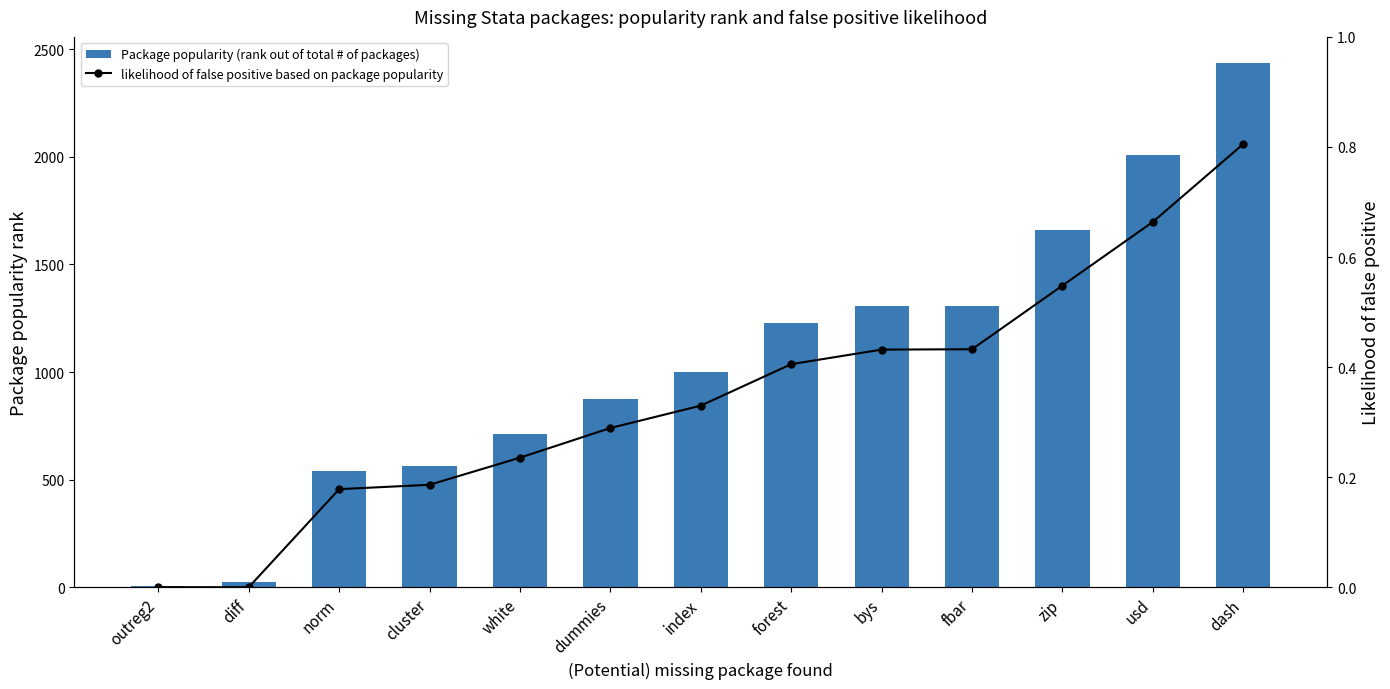

What value does the likelihood of false positive based on package popularity series have at bys?

0.4